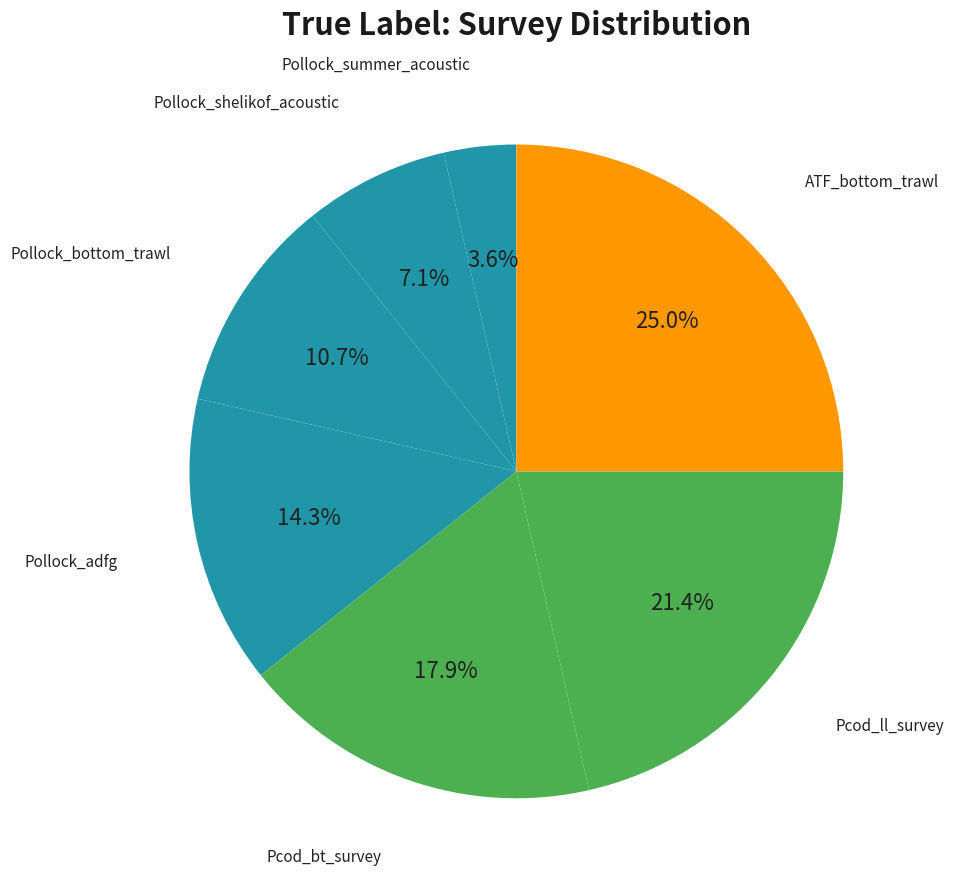

To the nearest percent, what is the average slice percentage?

14%